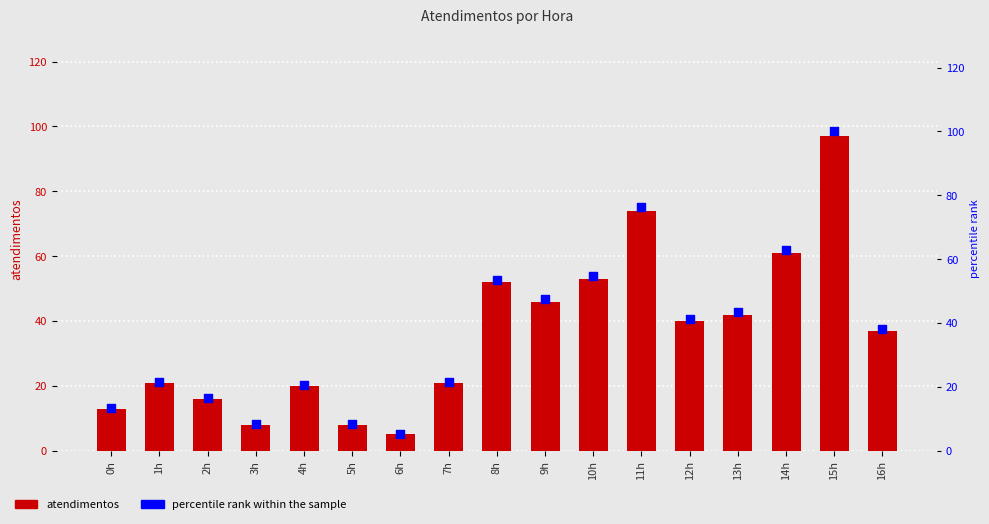

Which series reaches the maximum Y coordinate?

percentile rank within the sample